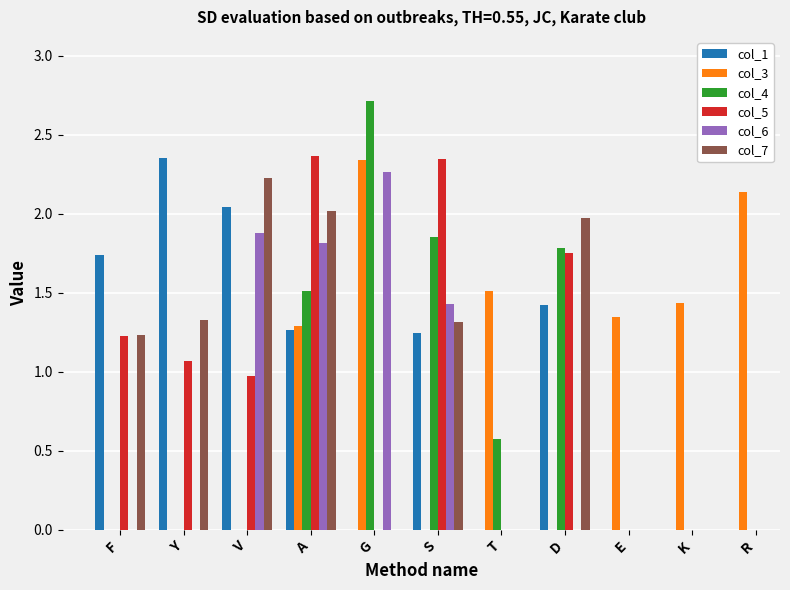

What are all the series names shown in the legend?

col_1, col_3, col_4, col_5, col_6, col_7